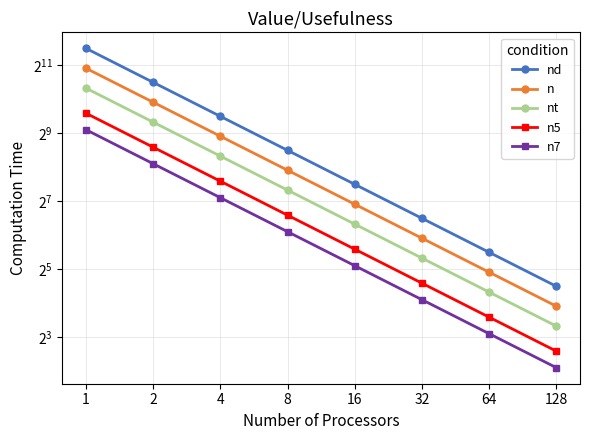

At how many categories does at least one series exceed 1391?

2